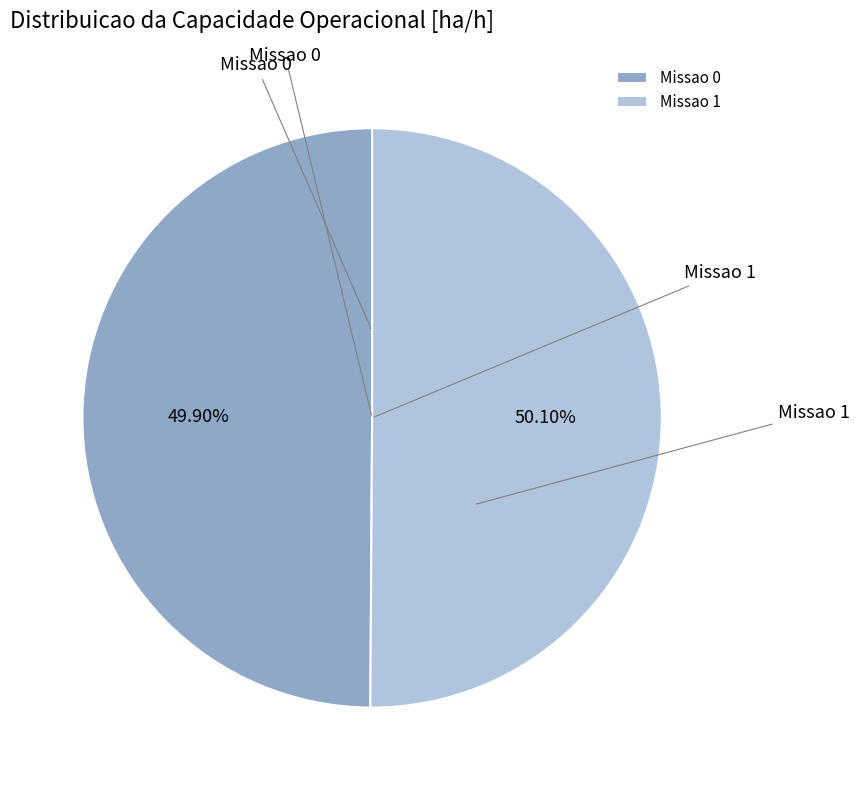

To the nearest percent, what percentage of the pie is Missao 0?

50%